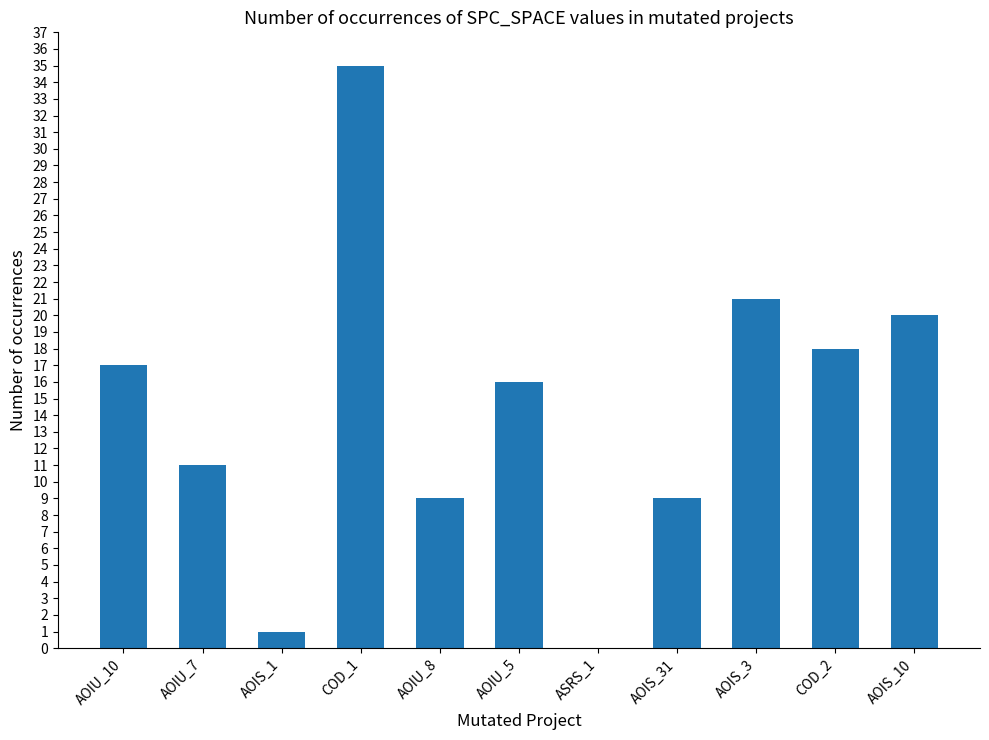

Read the value at COD_2.

18